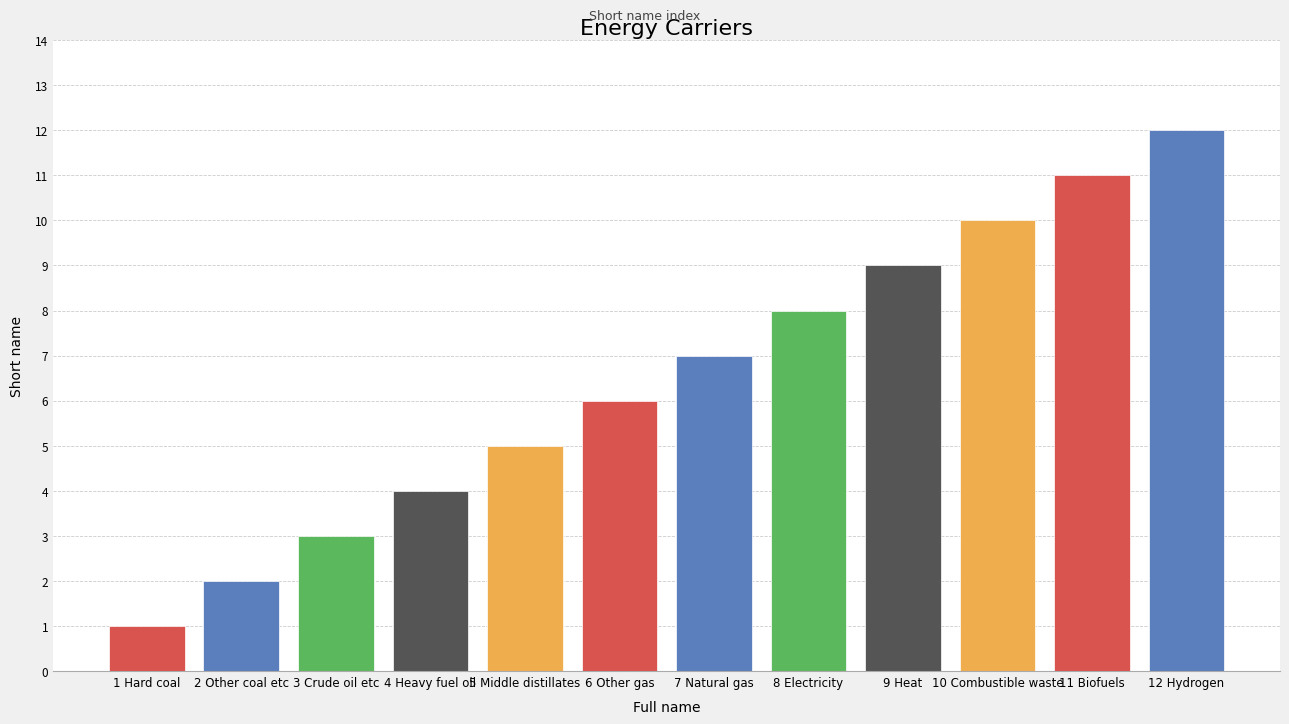

Rank the categories by value from highest to lowest.

12 Hydrogen, 11 Biofuels, 10 Combustible waste, 9 Heat, 8 Electricity, 7 Natural gas, 6 Other gas, 5 Middle distillates, 4 Heavy fuel oil, 3 Crude oil etc, 2 Other coal etc, 1 Hard coal